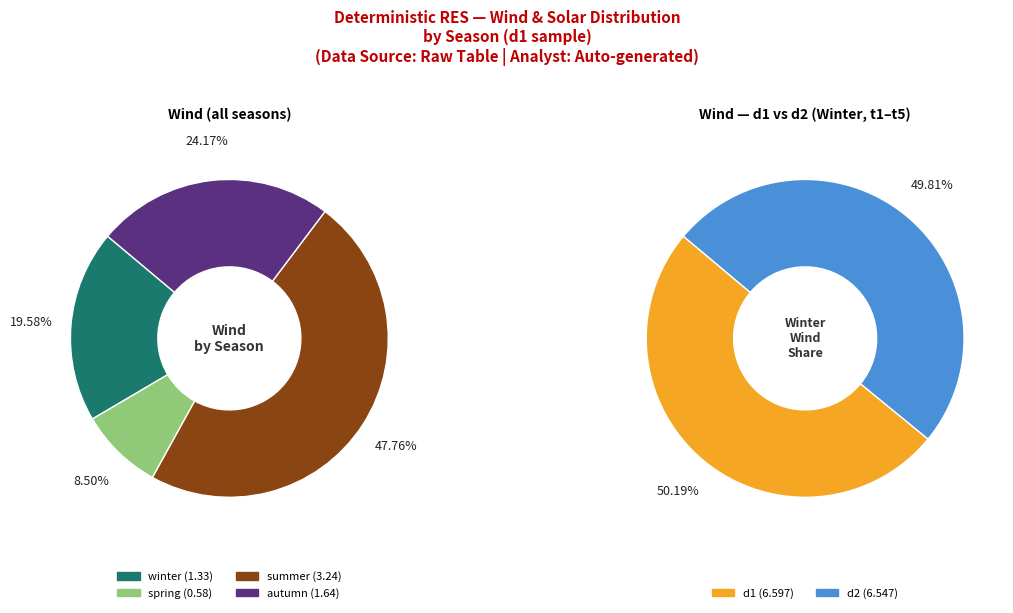

Is the sum of d1-t1 and d1-t7 greater than half?

No